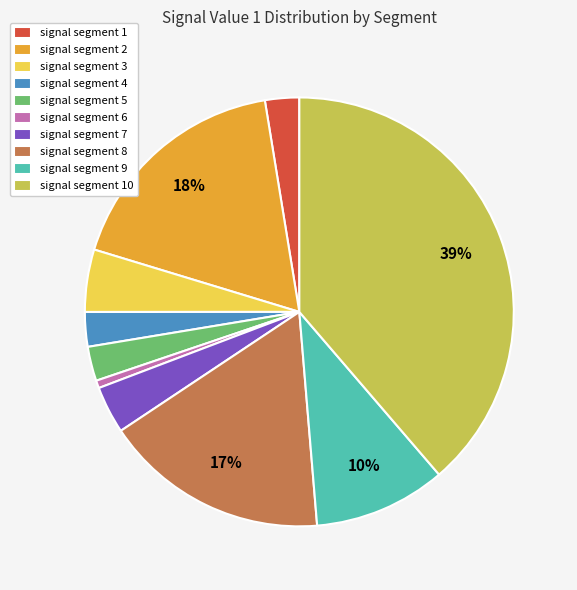

Is signal segment 2 the majority of the pie?

No